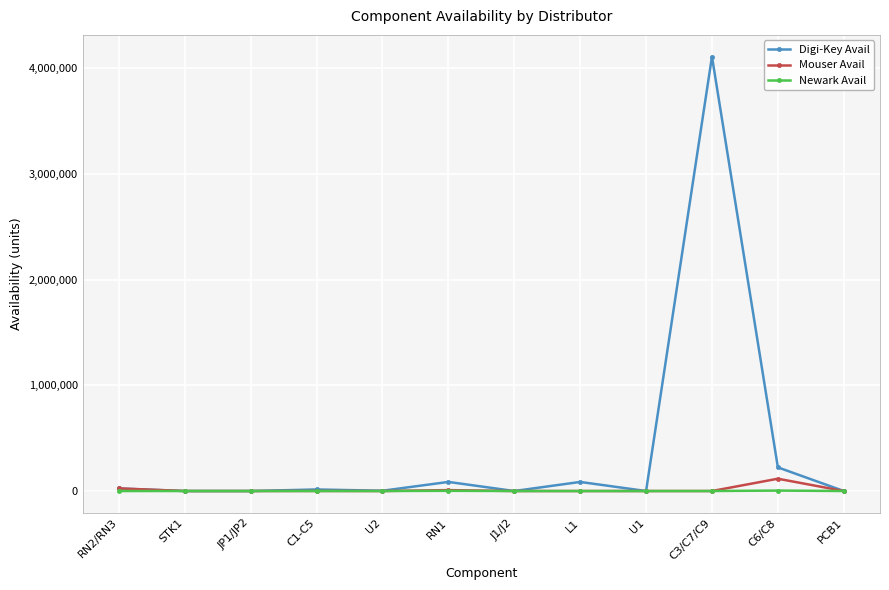

Does the chart display data point markers on the line(s)?

Yes